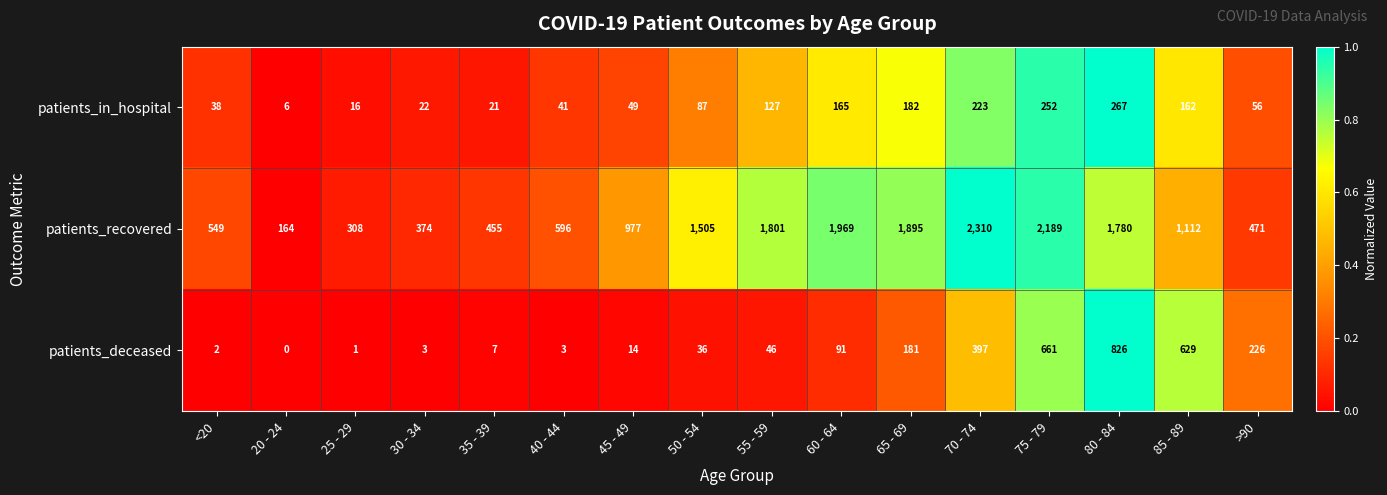

At which category is the sum across all series the highest?

75 - 79